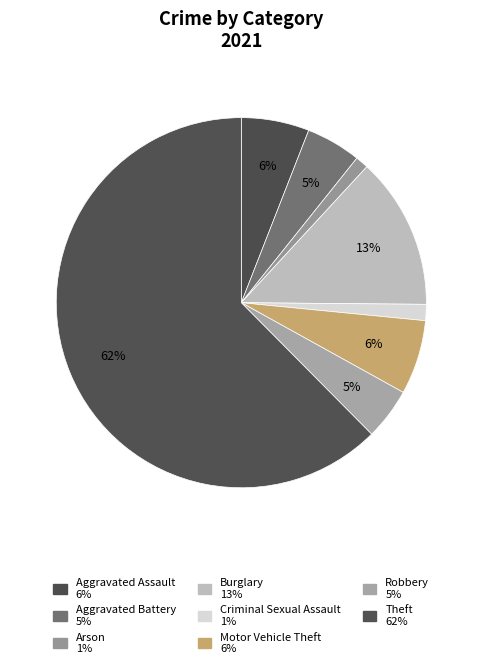

How many slices are in this pie chart?

8